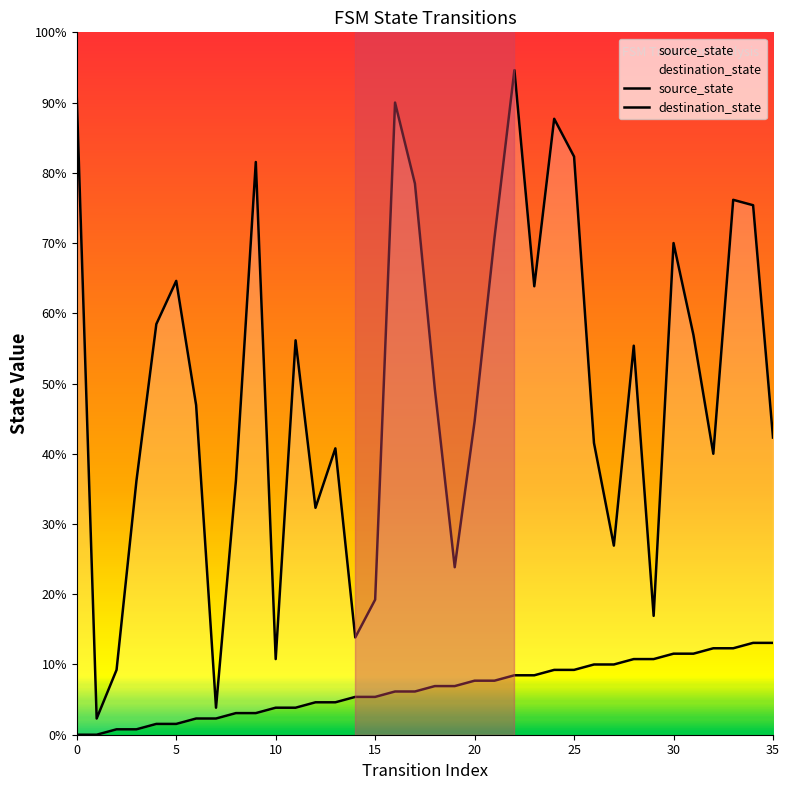

What is the label of the 34th point from the left?

33